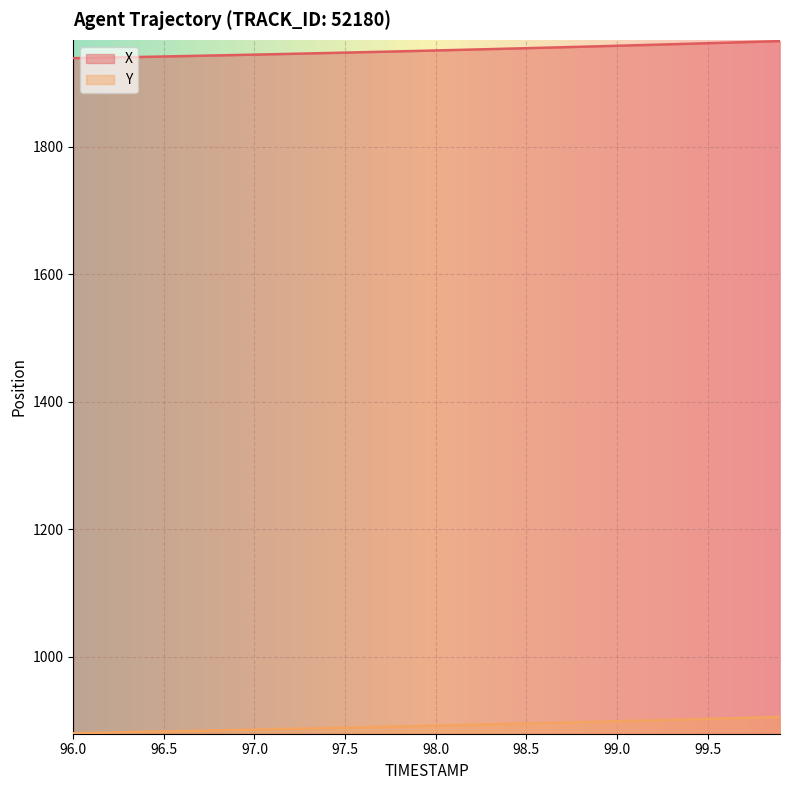

At which category does the chart reach its minimum across all series?

96.0